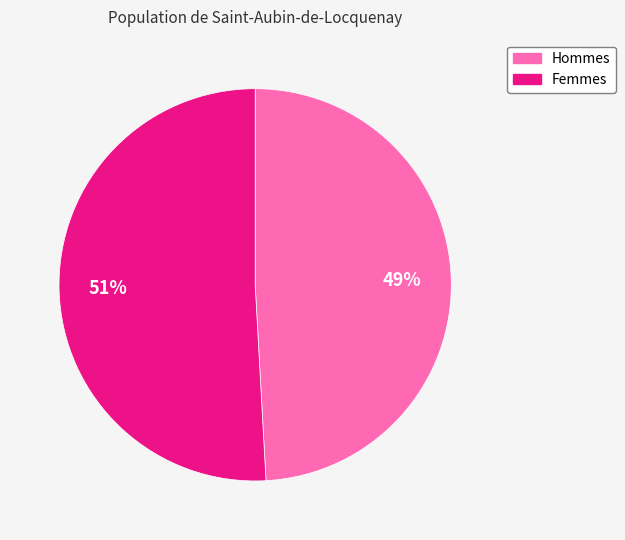

Which slice is the smallest?

Hommes